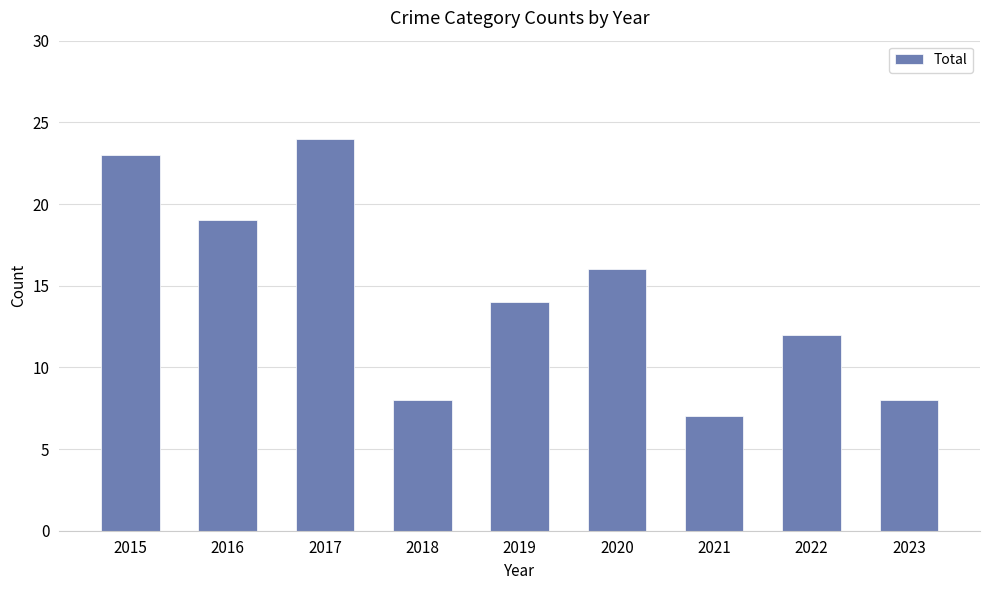

What is the difference between the maximum and minimum values?

17